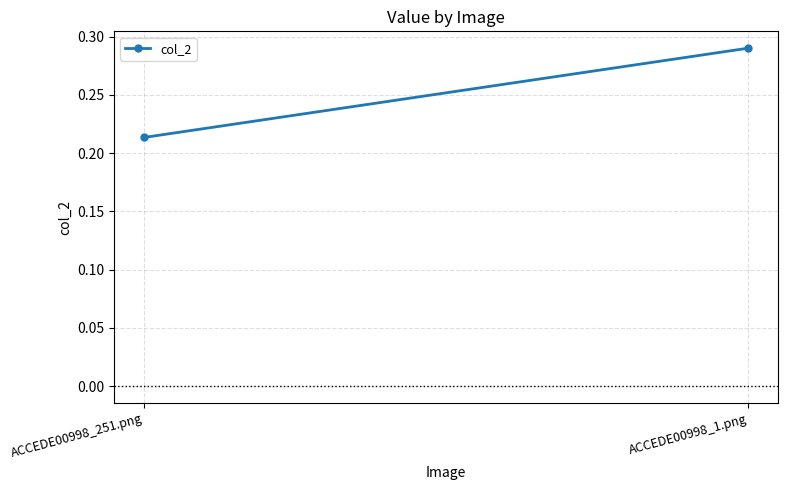

What is the value of the 2nd point from the left?

0.3